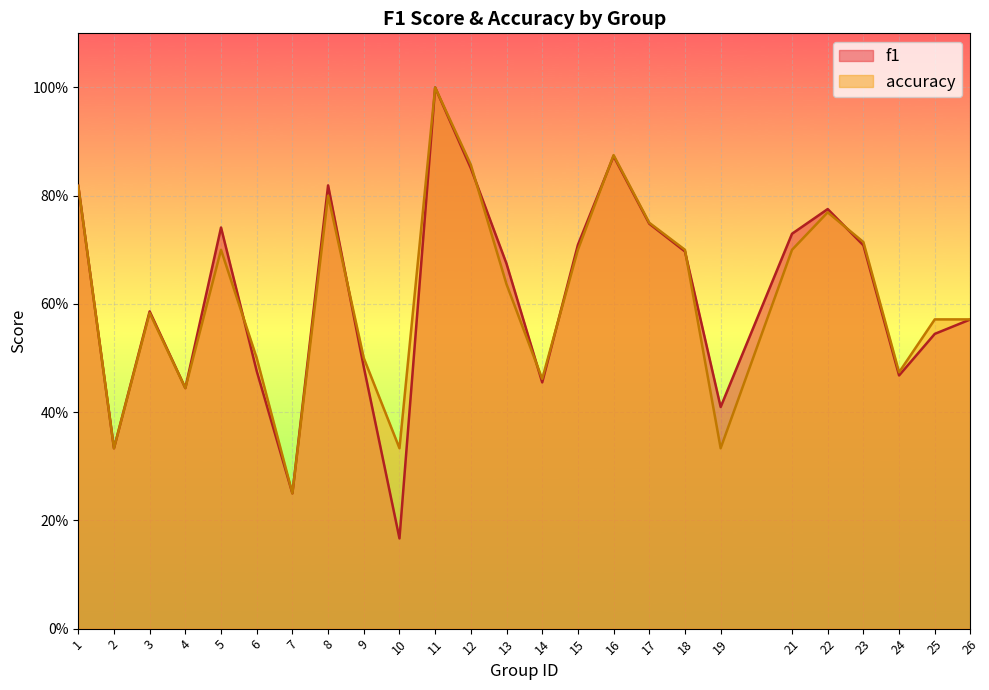

Where is accuracy nearest to the value 0?

7